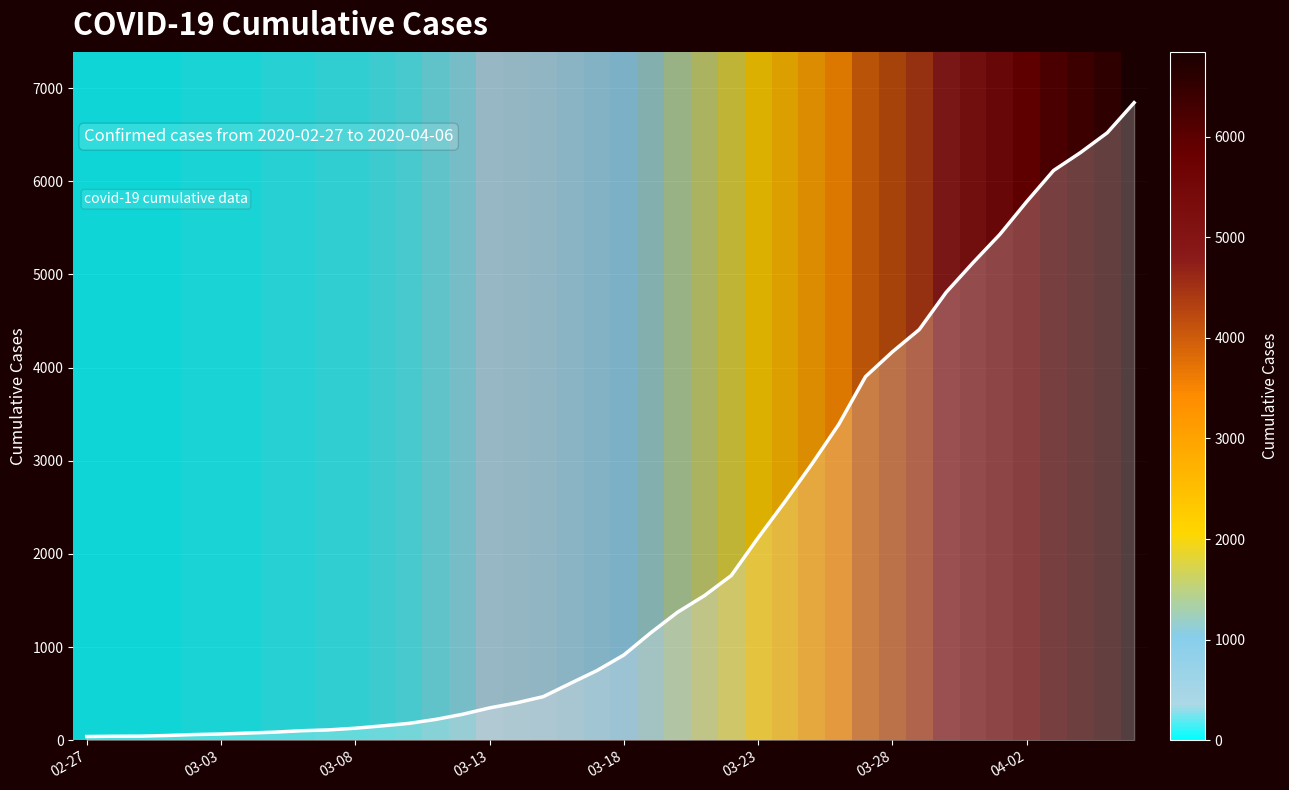

What is the greatest value displayed?

6844